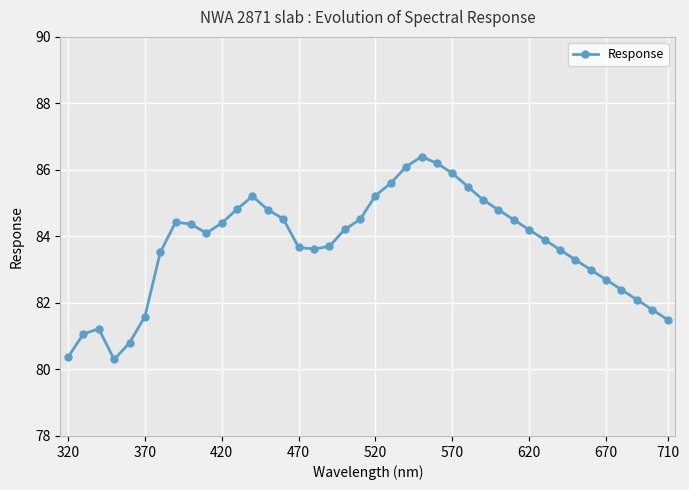

True or false: the data has more than 1 interior local peaks.

True